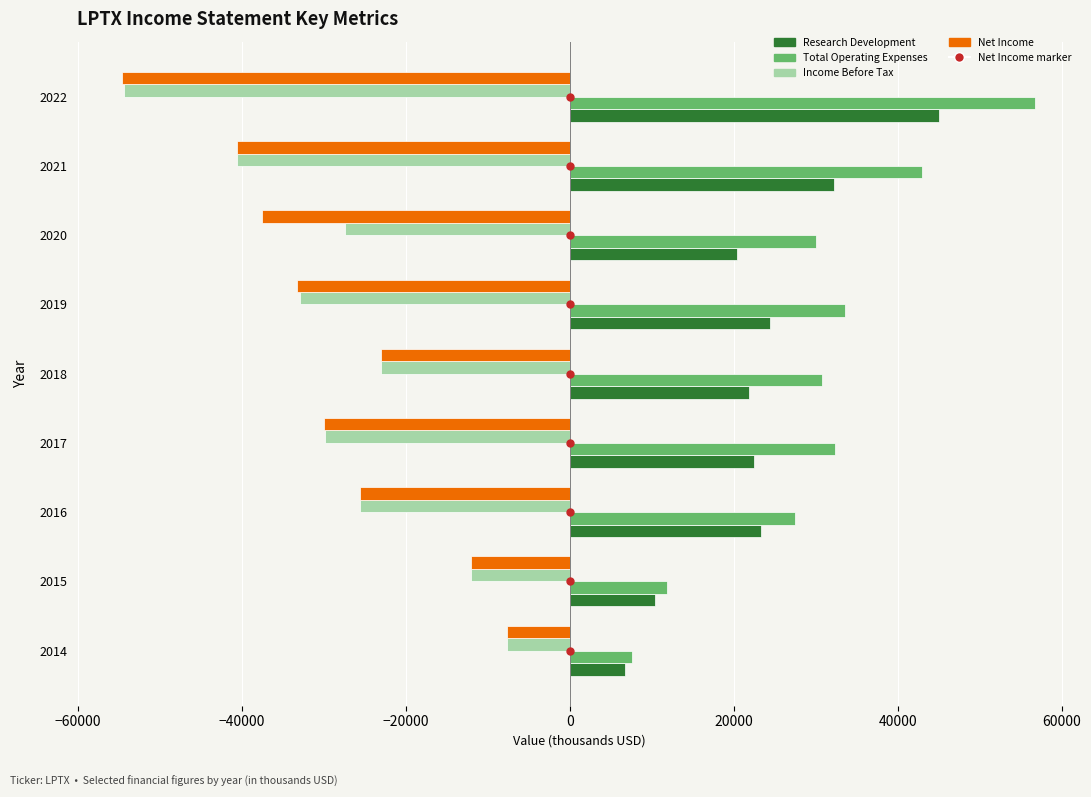

What is the highest value of the Income Before Tax series?

-7700